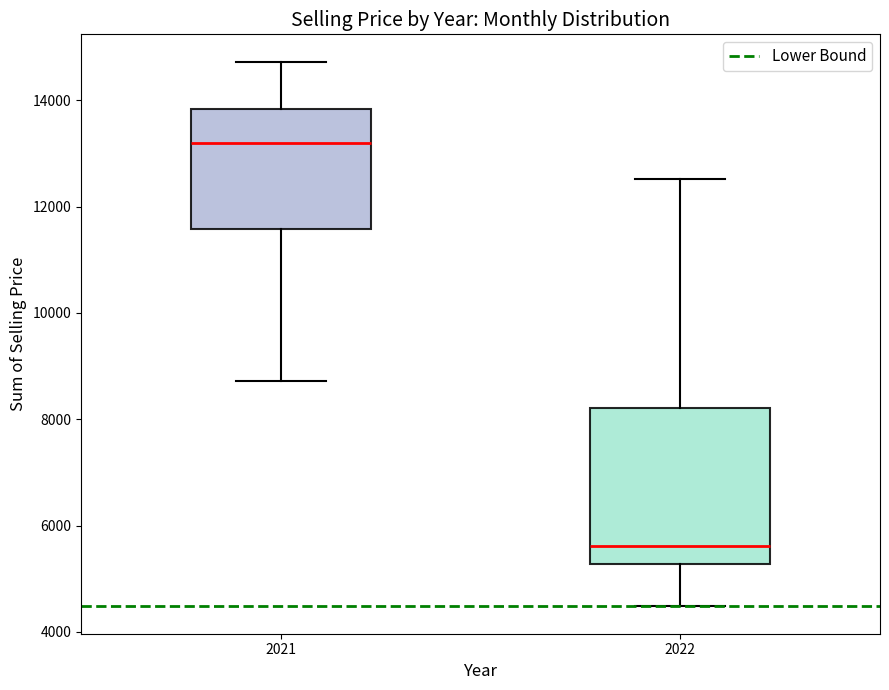

Which box has the highest median line?

2021